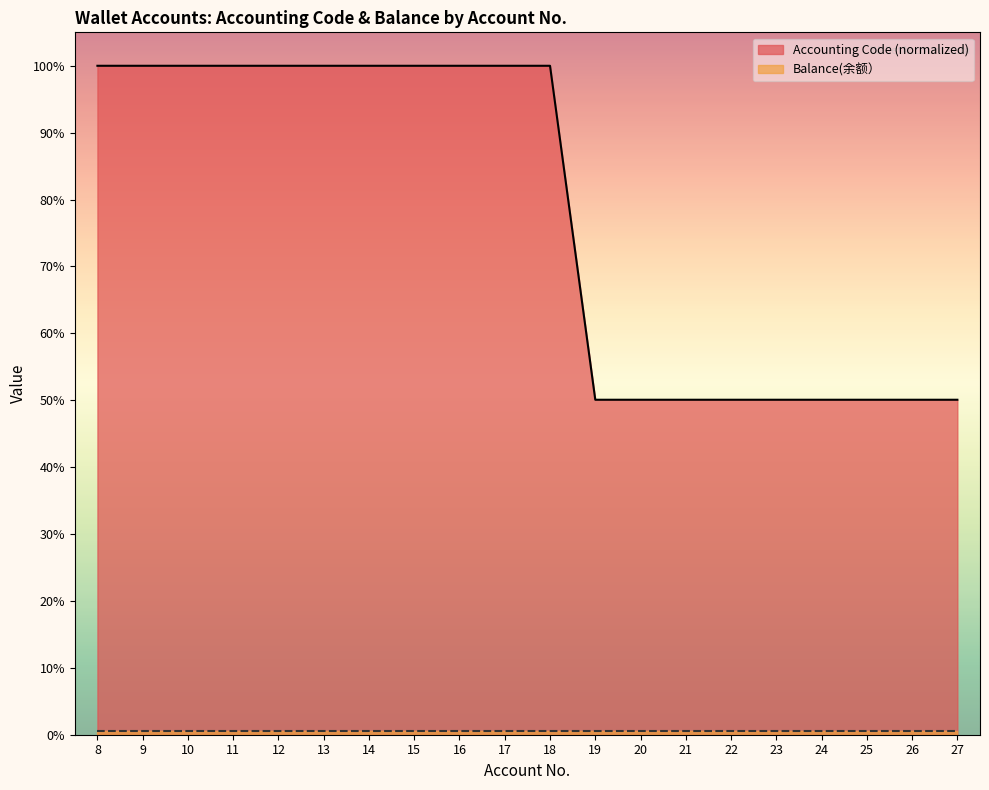

Reading left to right, what are all the values shown in this chart?

100.0	100.0	100.0	100.0	100.0	100.0	100.0	100.0	100.0	100.0	100.0	50.1	50.1	50.1	50.1	50.1	50.1	50.1	50.1	50.1